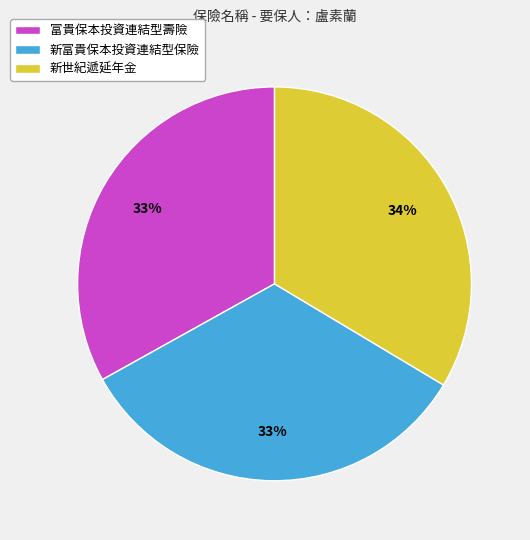

Is there any slice that represents more than half of the pie?

No